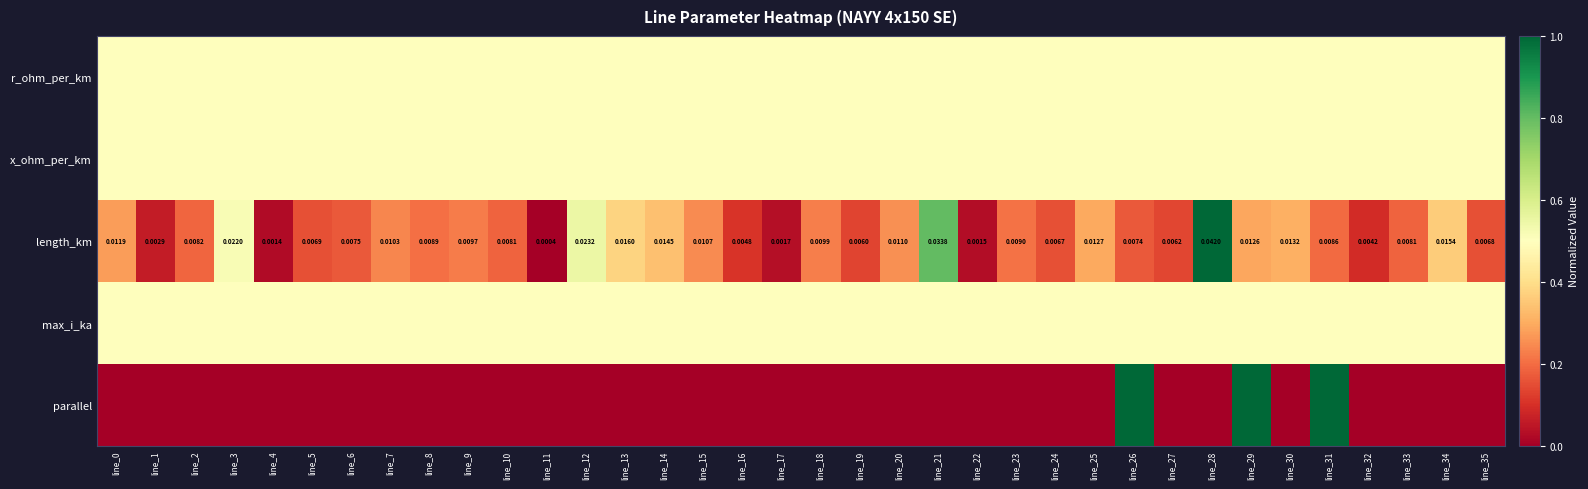

What is the sum of all x_ohm_per_km values?

18.0